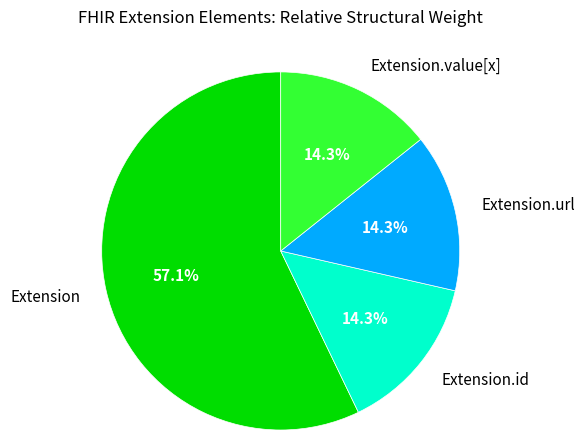

Is Extension.id the majority of the pie?

No